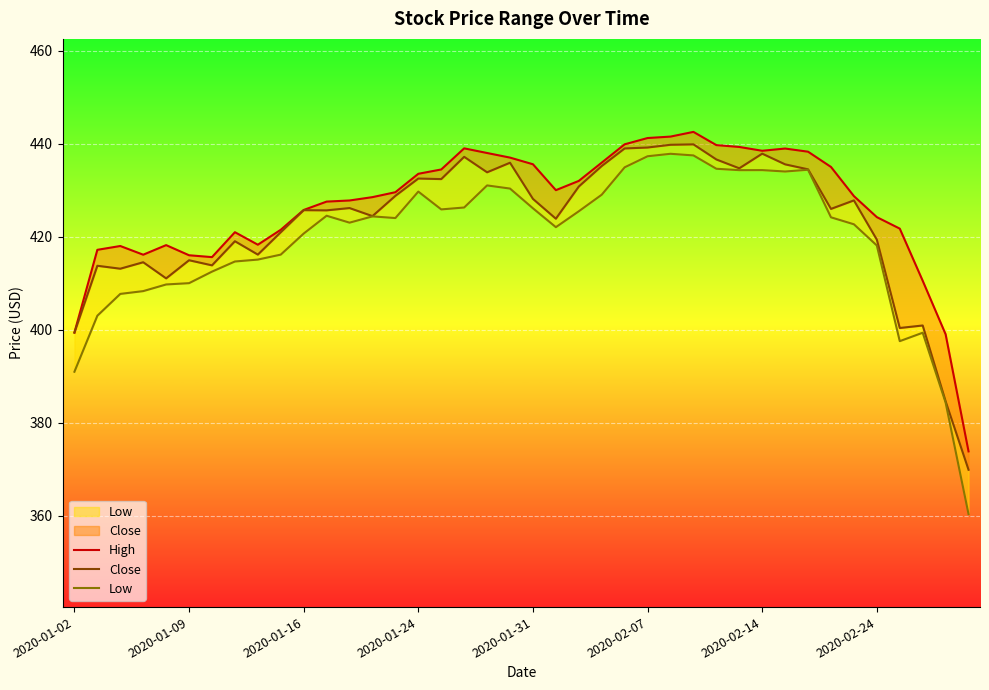

List the series in order of their overall mean, highest first.

High, Close, Low